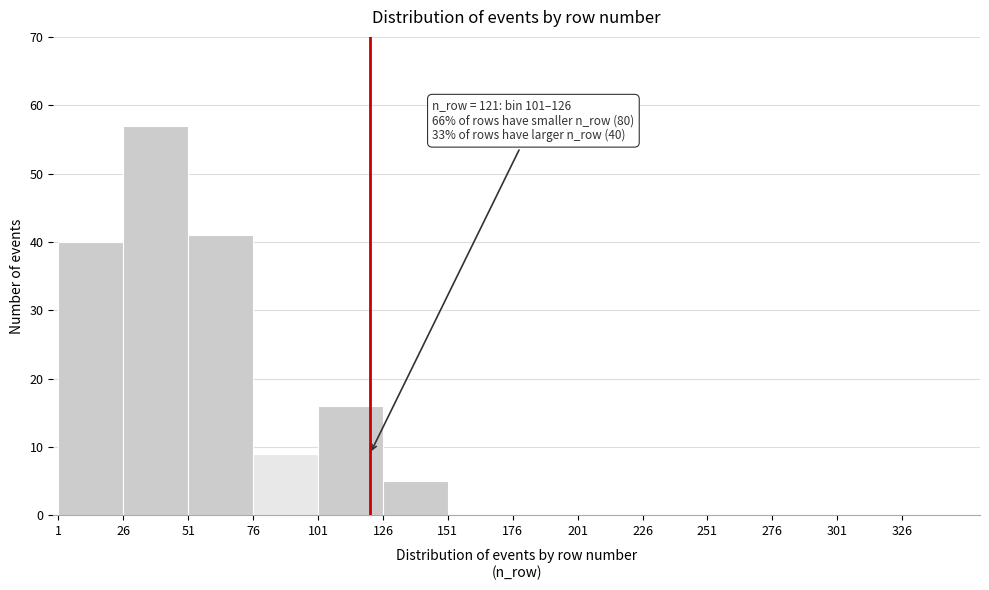

Which range on the x-axis has the tallest bar?

26 to 51